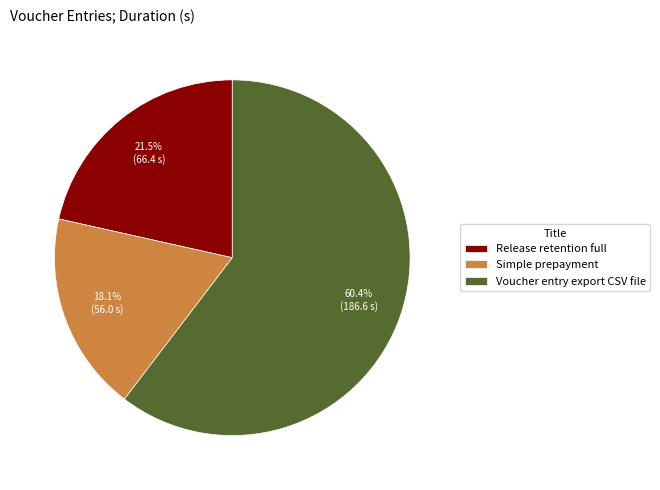

Does any single category account for the majority?

Yes